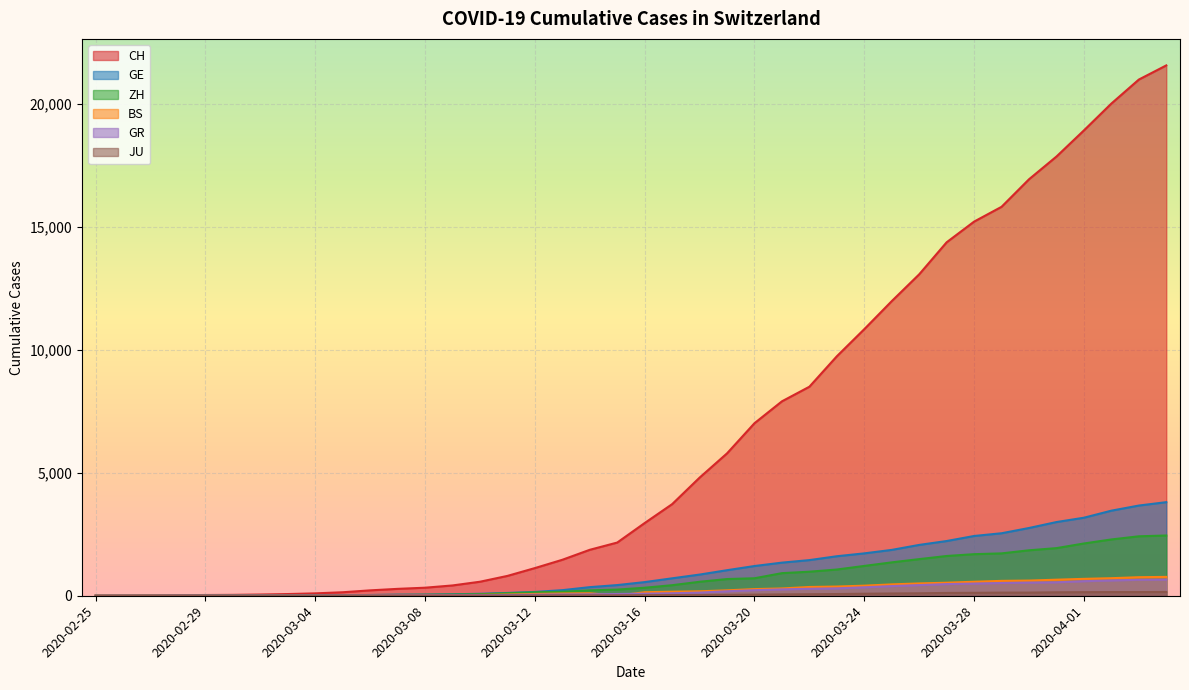

How many lines are shown in the chart?

6